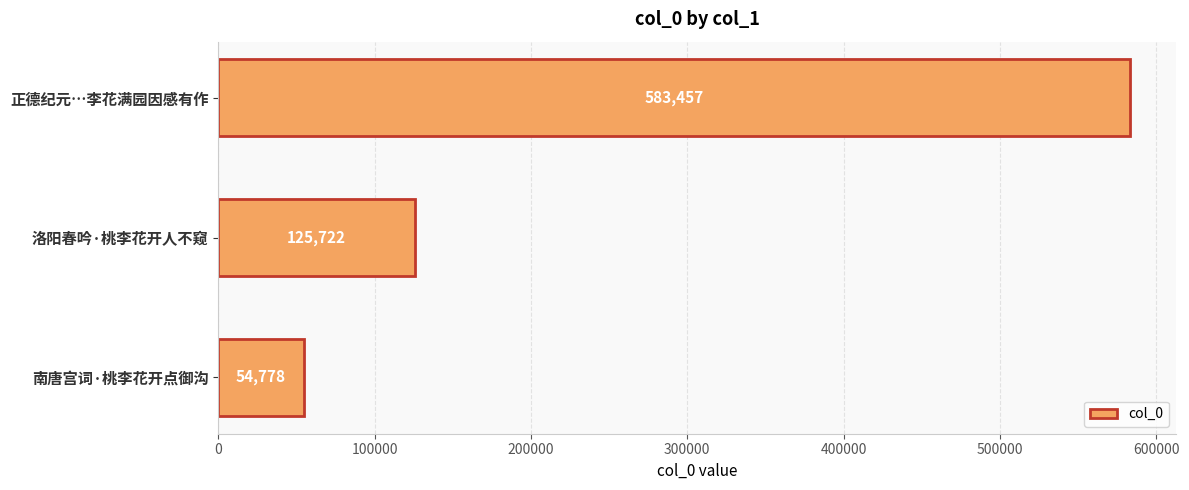

Rank the categories by value from lowest to highest.

南唐宫词·桃李花开点御沟, 洛阳春吟·桃李花开人不窥, 正德纪元…李花满园因感有作